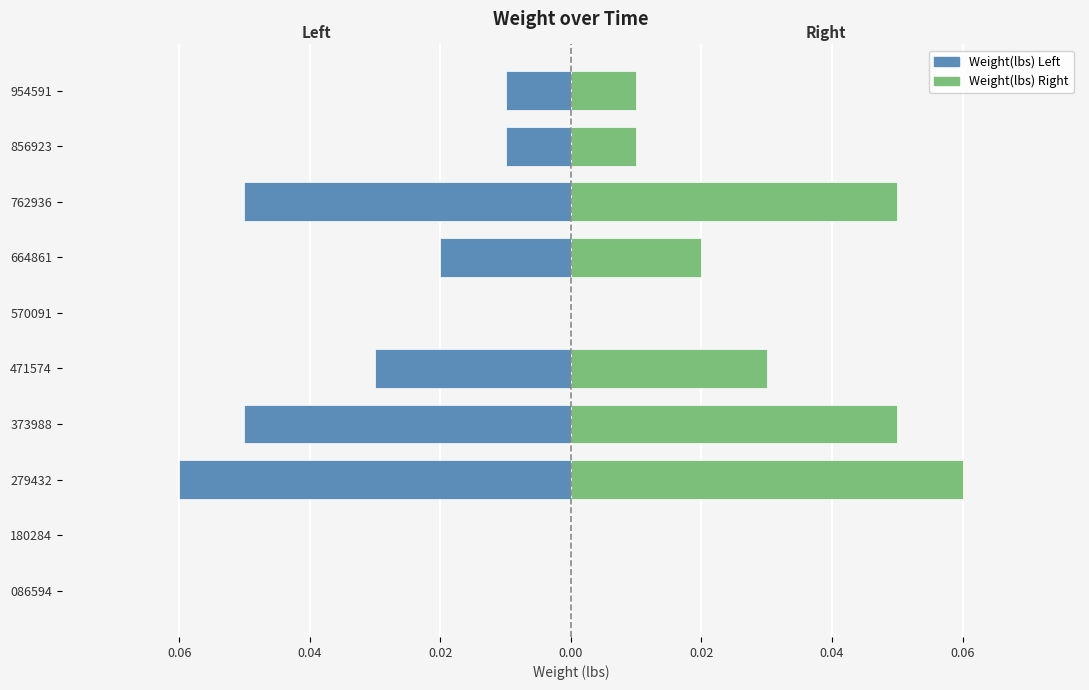

How many distinct data groups are displayed?

2